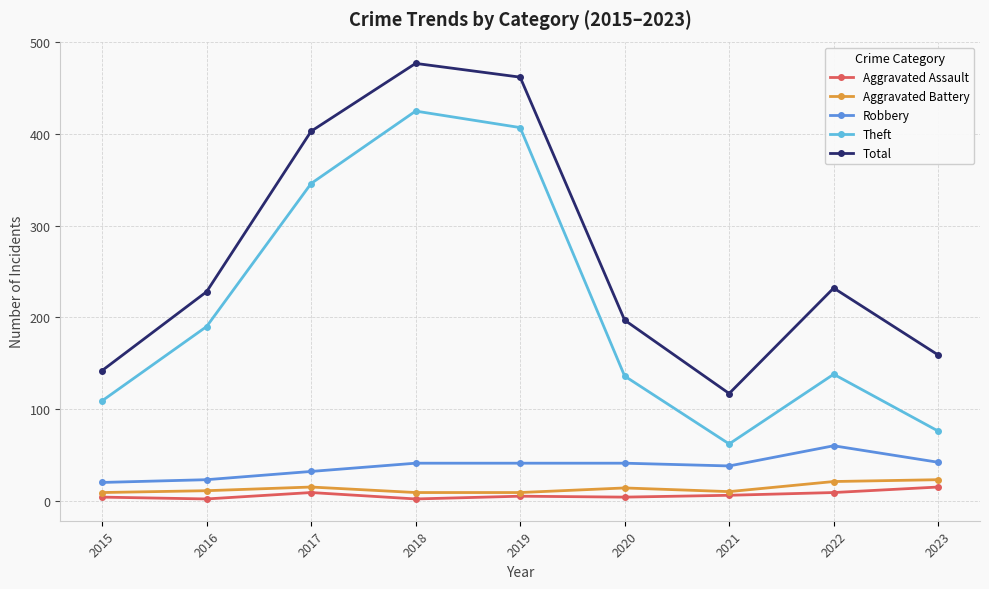

What is the highest value of the Theft series?

425